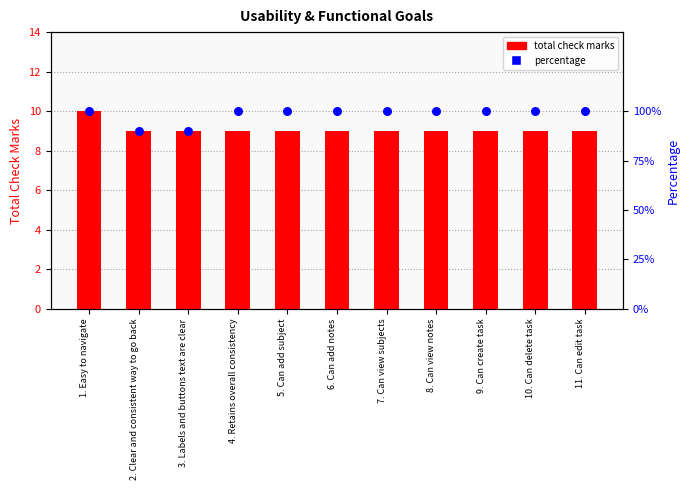

Which series contains the highest Y value?

total check marks